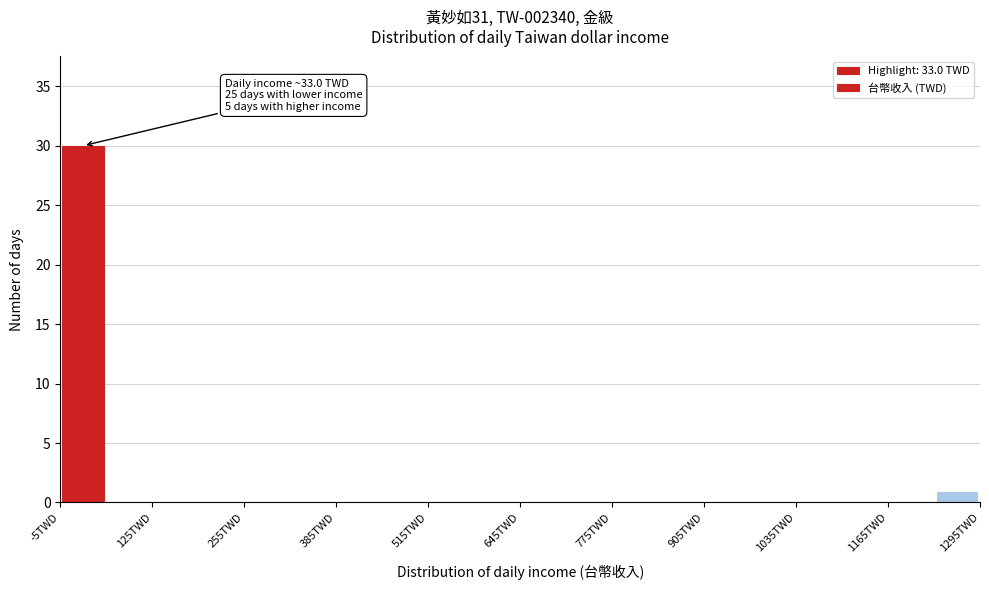

Around what value on the x-axis is the tallest bar? Give the approximate position of its centre, as read against the axis.

20